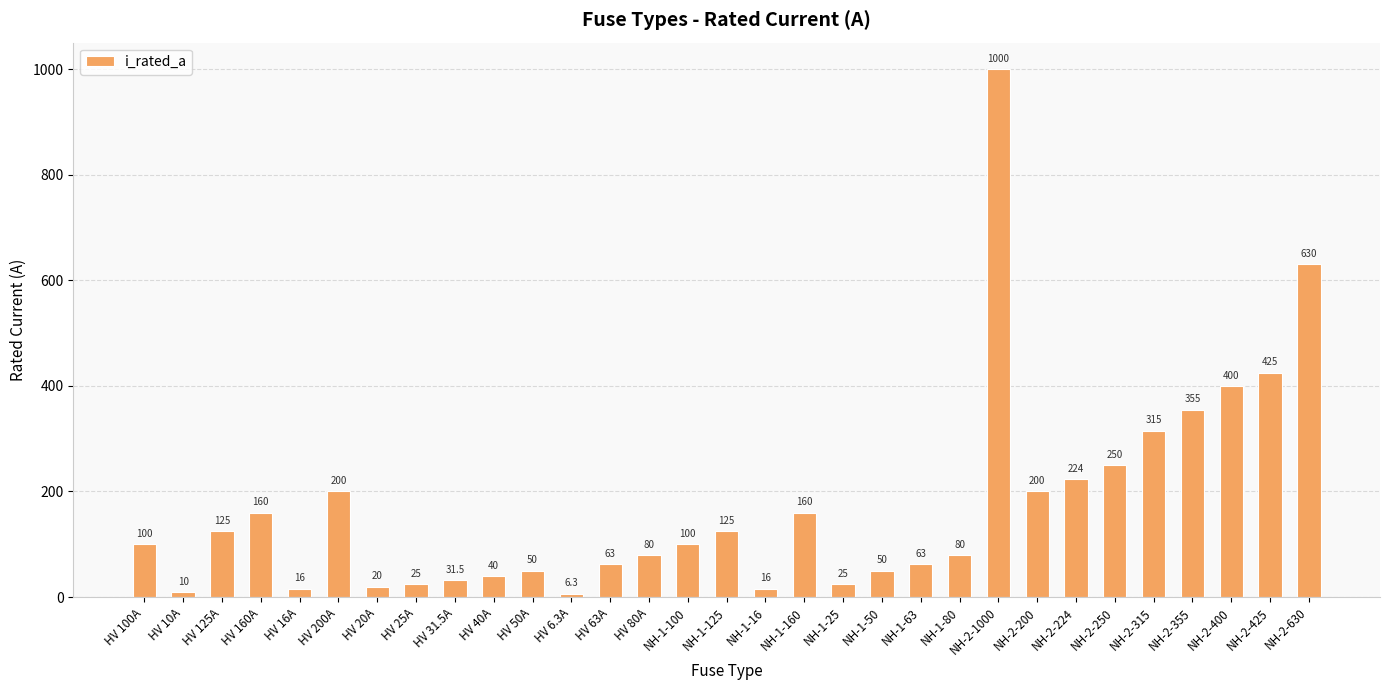

Which label corresponds to the smallest value in the chart?

HV 6.3A